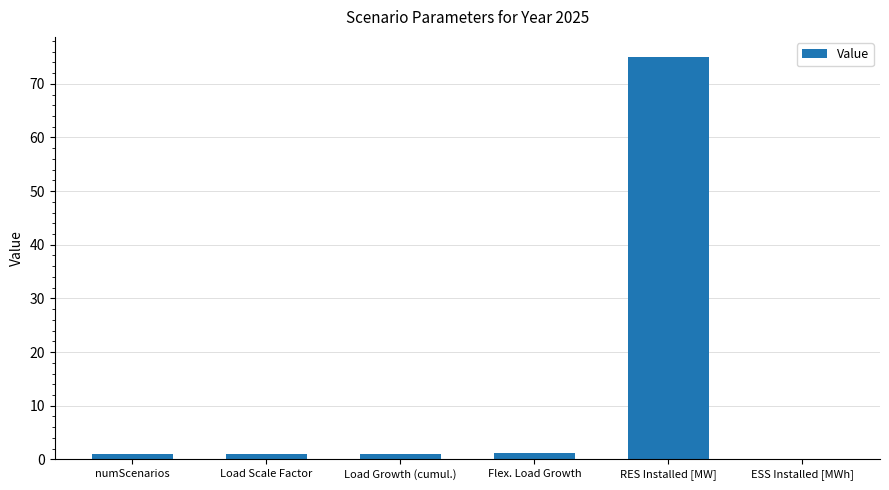

Which label corresponds to the largest value in the chart?

RES Installed [MW]